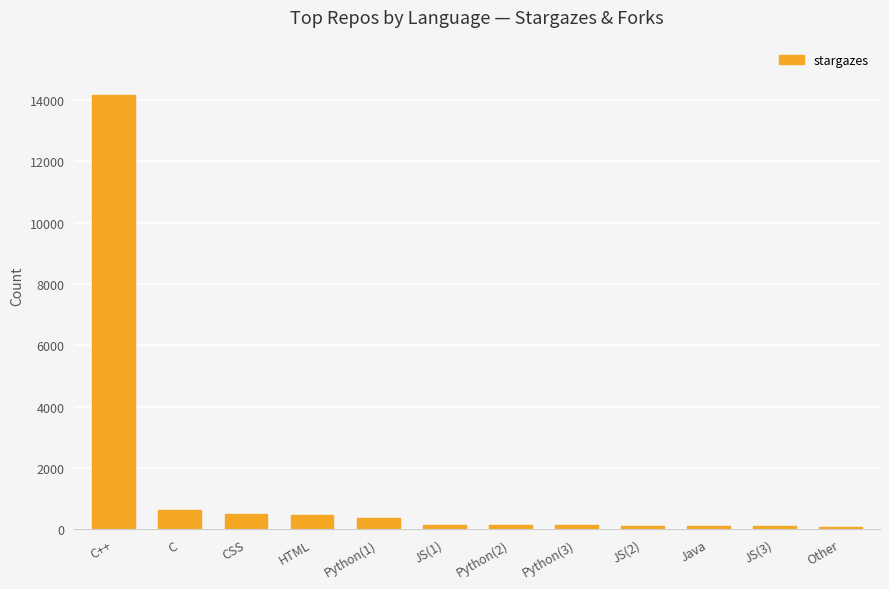

Count the number of data series in this chart.

1